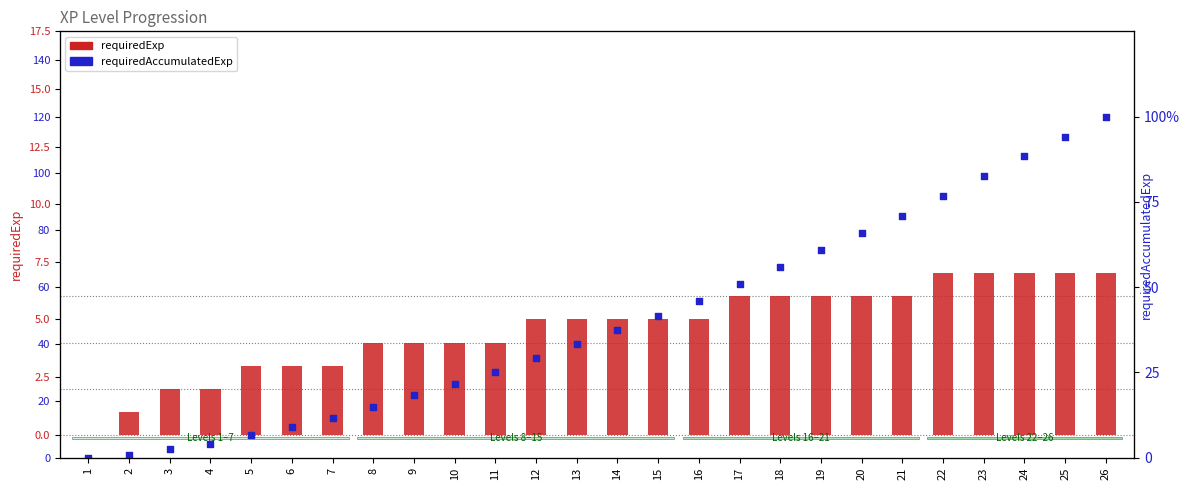

Which series has the widest spread of Y values?

requiredAccumulatedExp